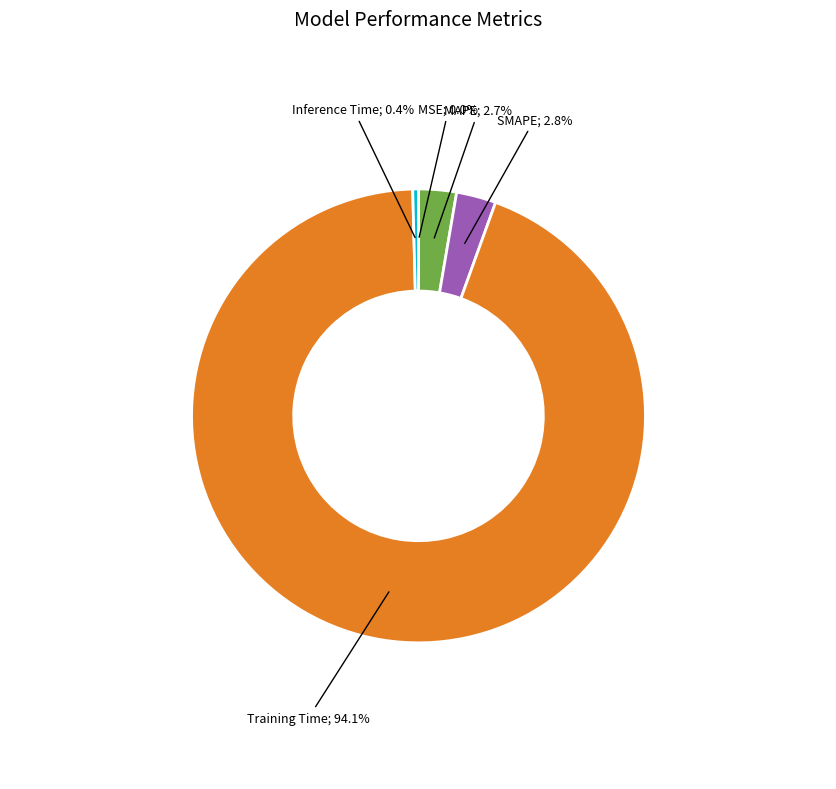

Is there any slice that represents more than half of the pie?

Yes